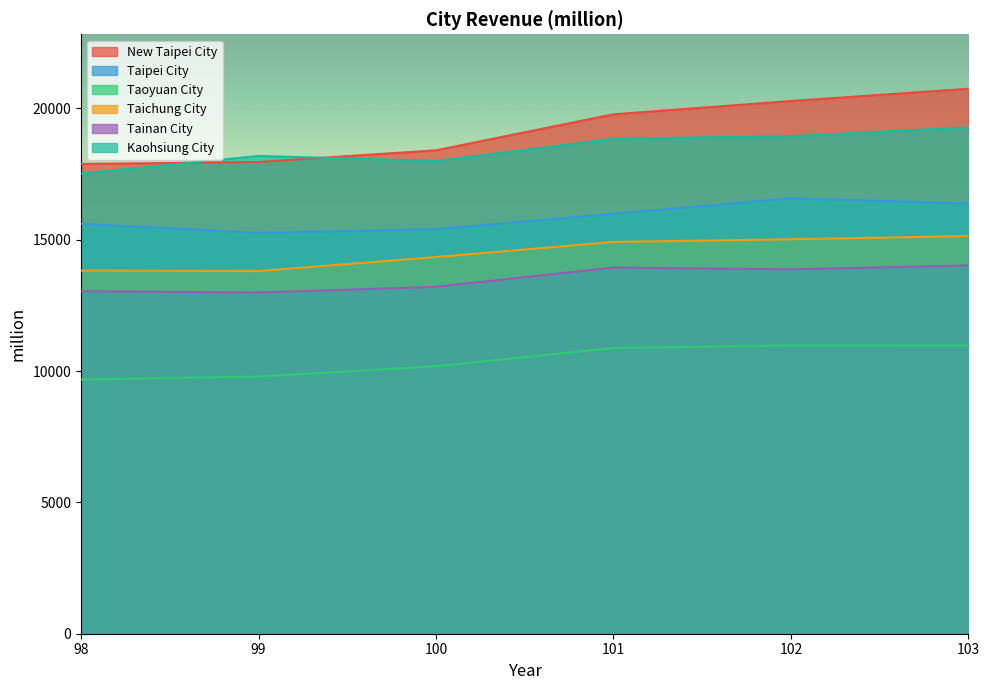

What is the average value of the New Taipei City series?

19174